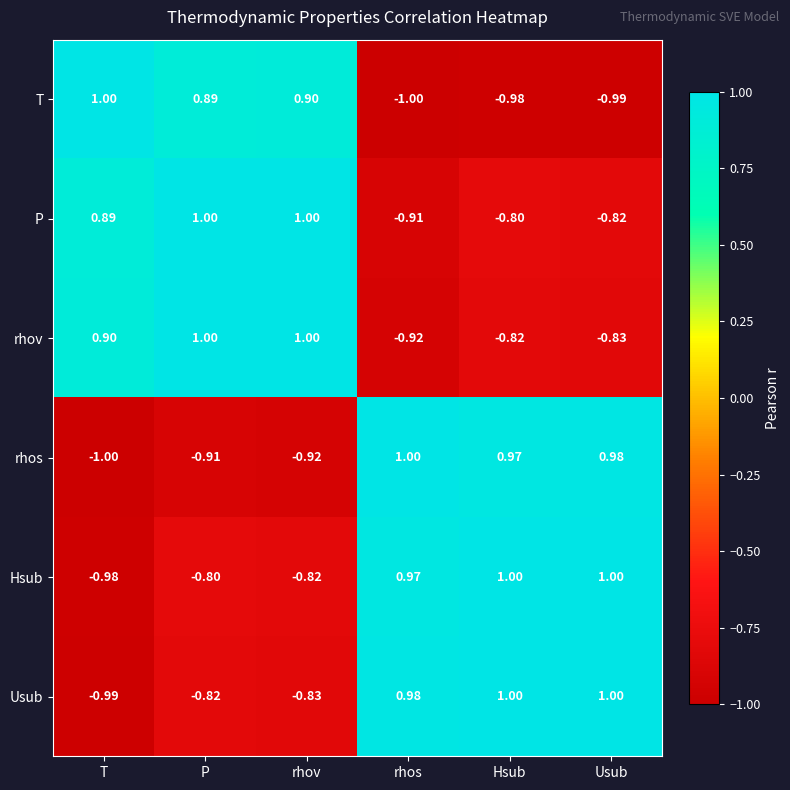

Where does the T series first go above 0?

T